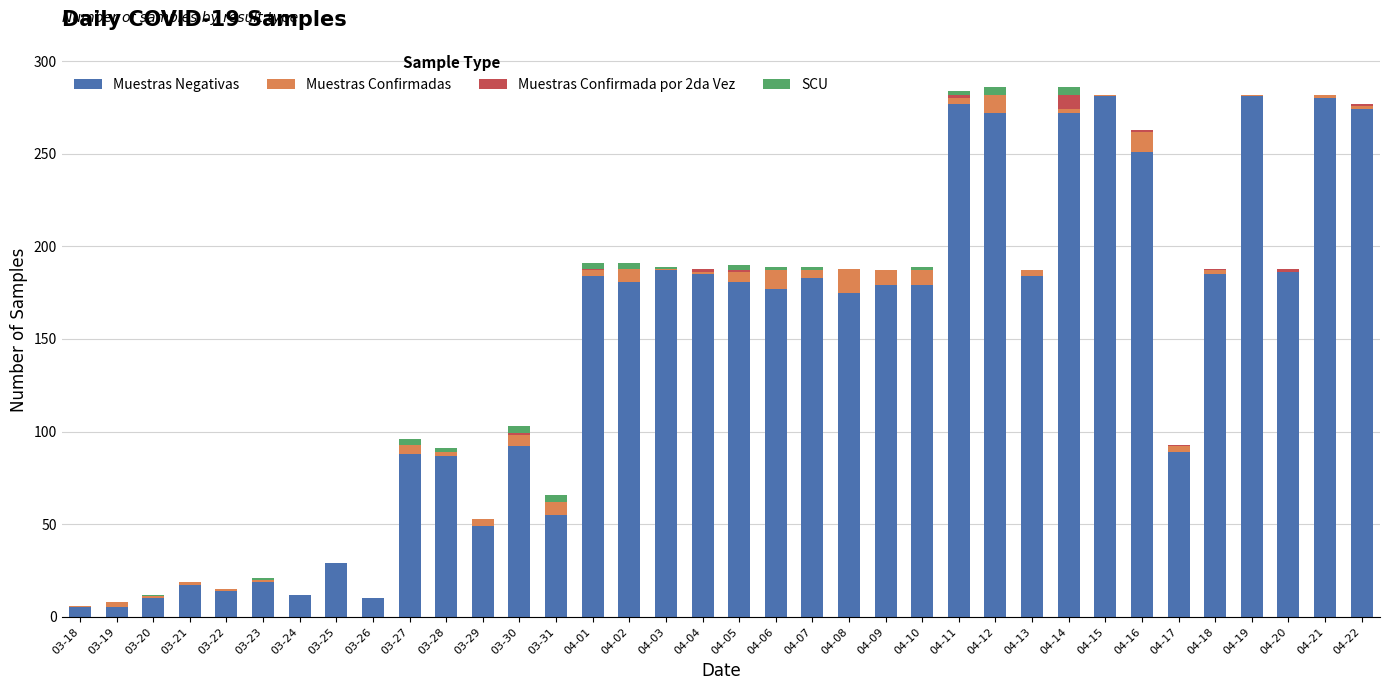

What is the maximum value for Muestras Negativas?

281